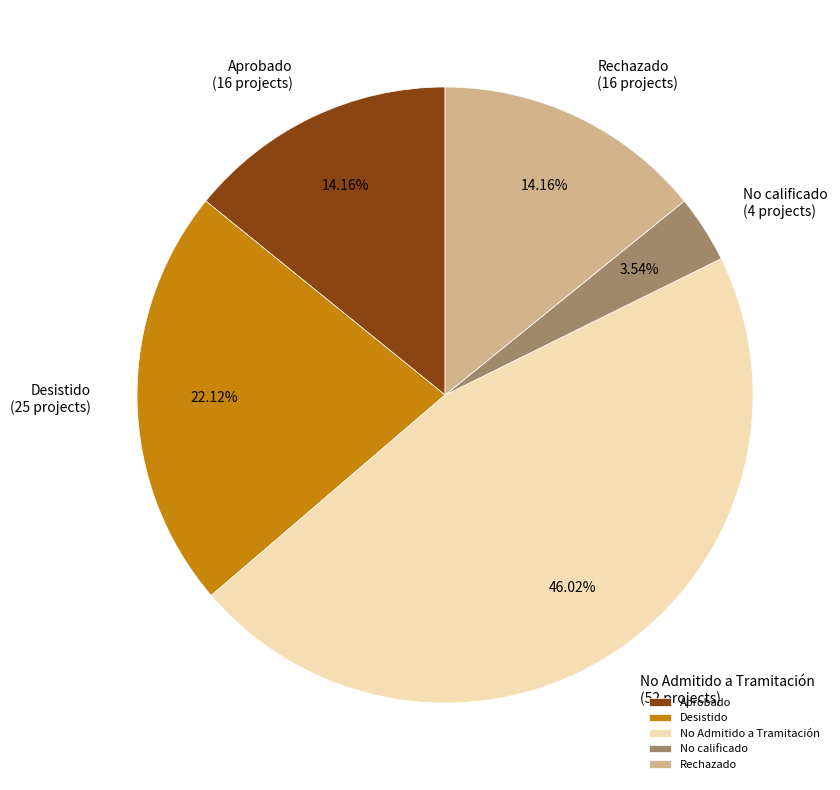

Approximately how many times larger is the value at No calificado compared to No Admitido a Tramitación?

0.1